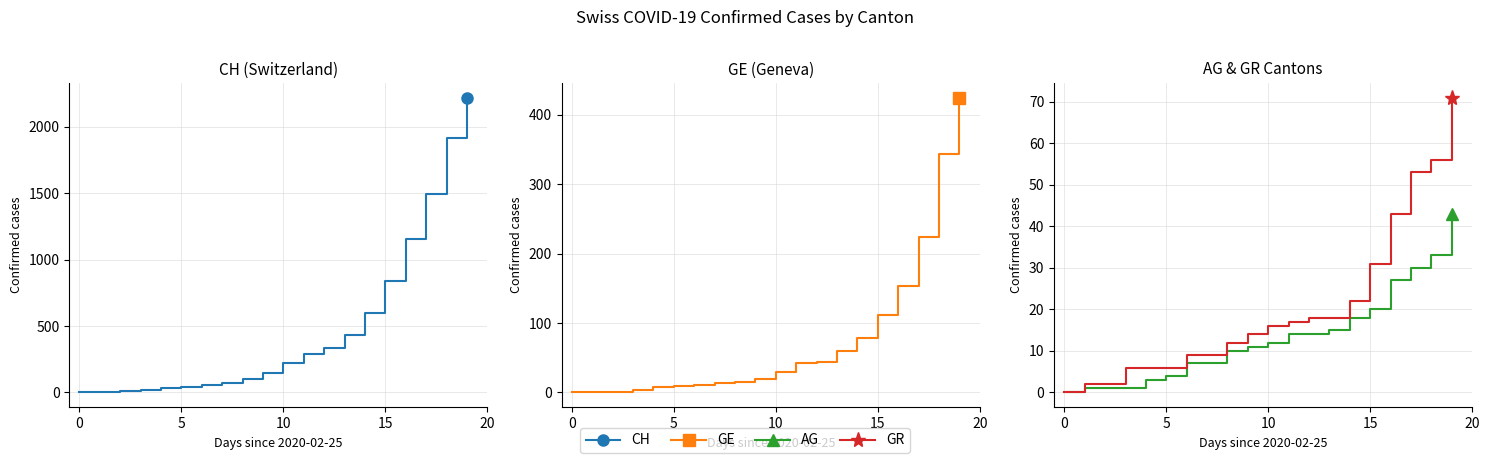

Read the GR value at 16, to the nearest 5.

45